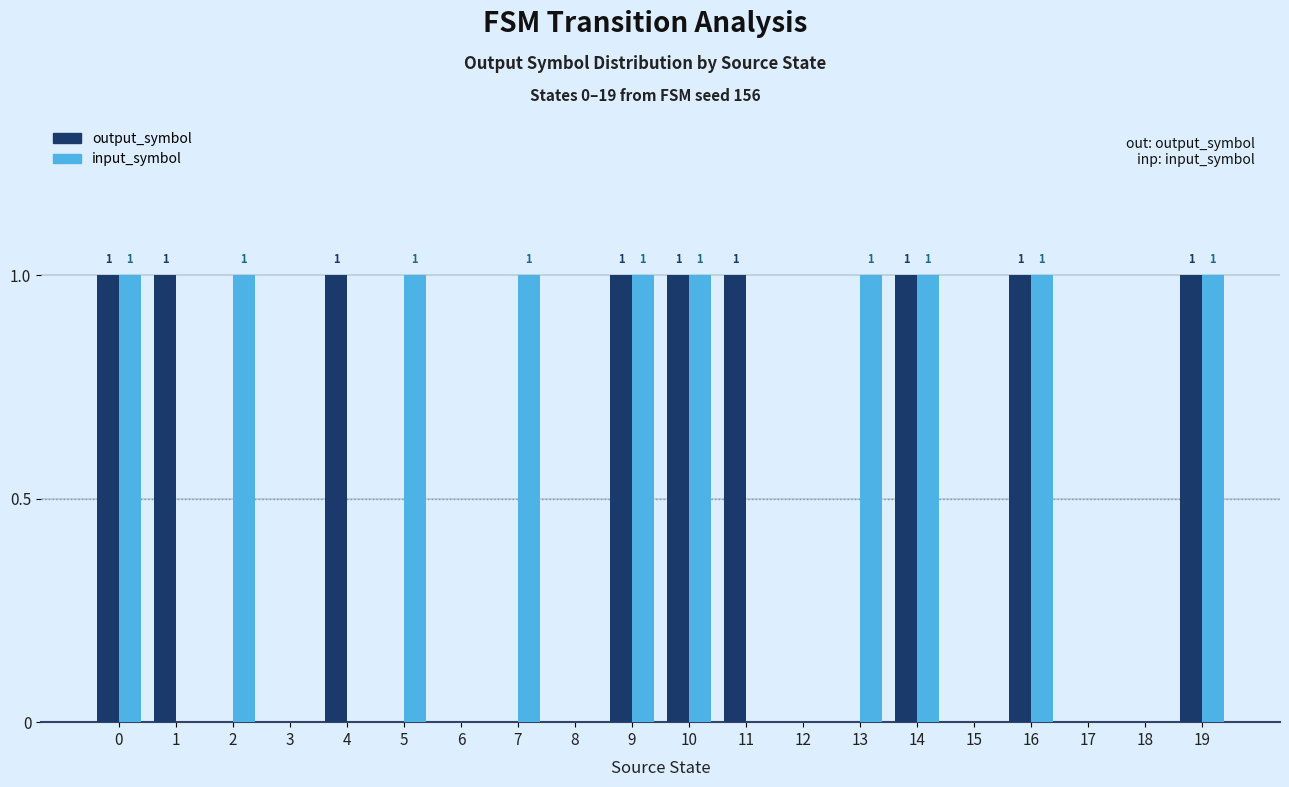

Reading right to left, transcribe all the data shown in this chart.

output_symbol: 19=1	18=0	17=0	16=1	15=0	14=1	13=0	12=0	11=1	10=1	9=1	8=0	7=0	6=0	5=0	4=1	3=0	2=0	1=1	0=1
input_symbol: 19=1	18=0	17=0	16=1	15=0	14=1	13=1	12=0	11=0	10=1	9=1	8=0	7=1	6=0	5=1	4=0	3=0	2=1	1=0	0=1